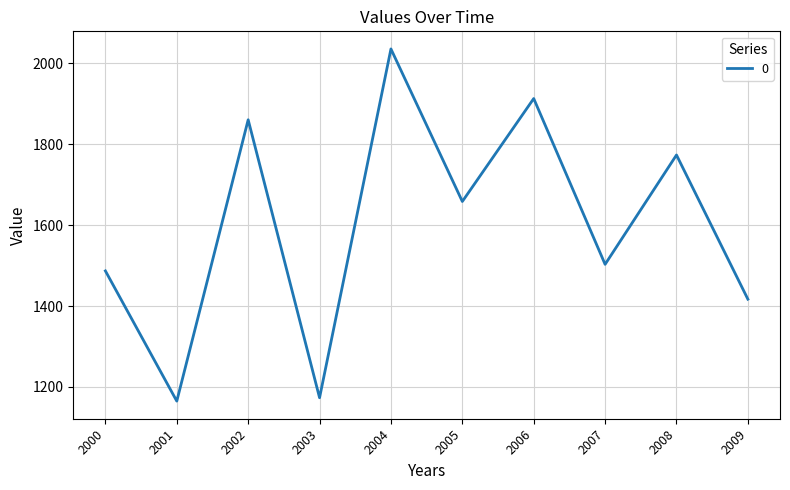

Which label corresponds to the largest value in the chart?

2004